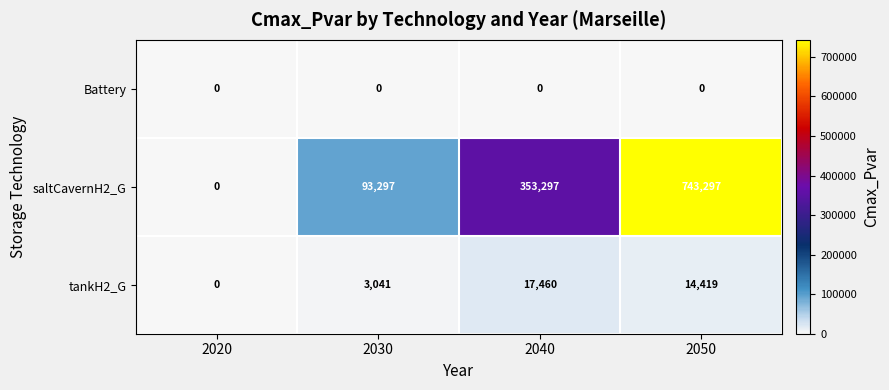

Where does the tankH2_G series first go above 14419?

2040